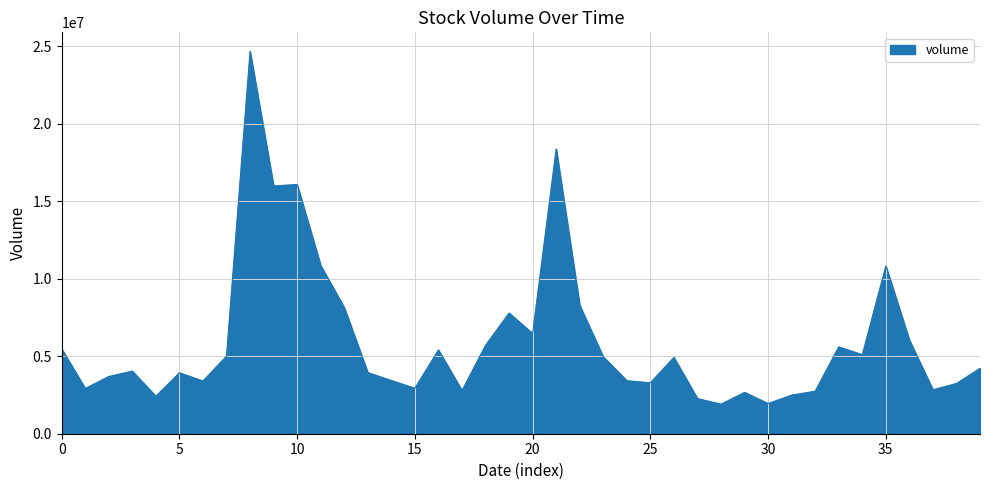

Count the number of categories in the chart.

40